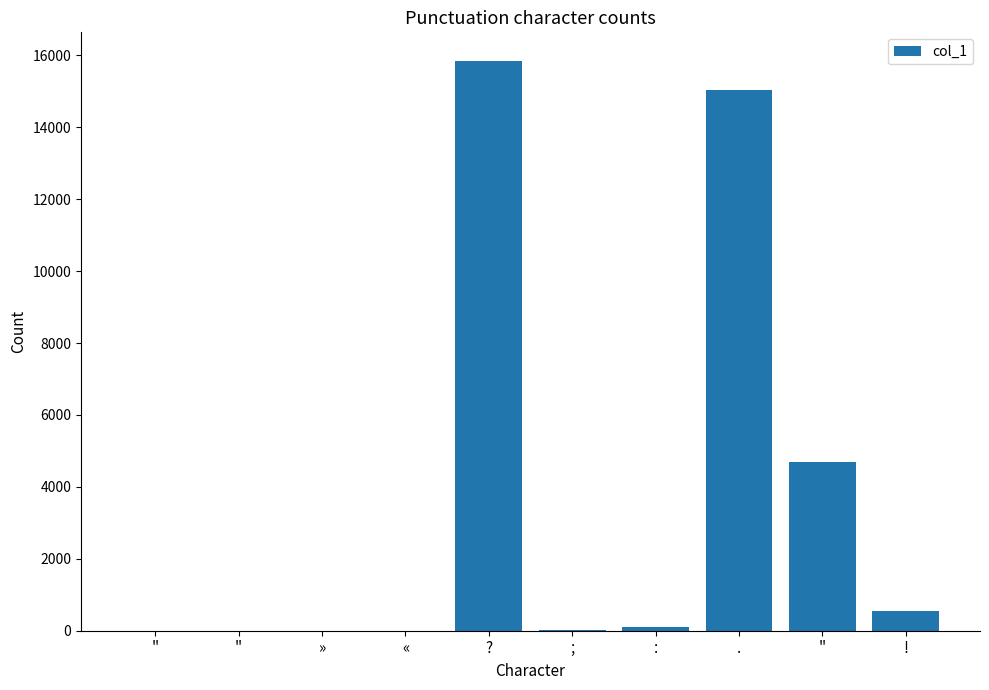

How many data points does each series have?

10